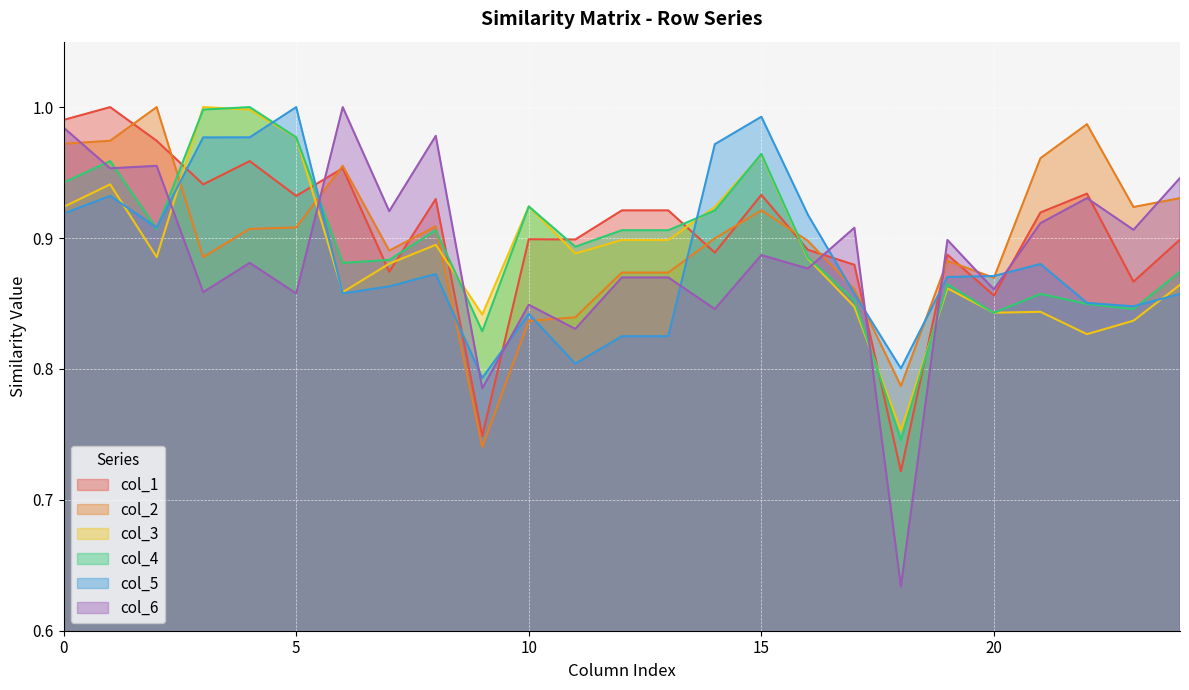

The value of col_6 at 20 is 1.3. True or false?

False